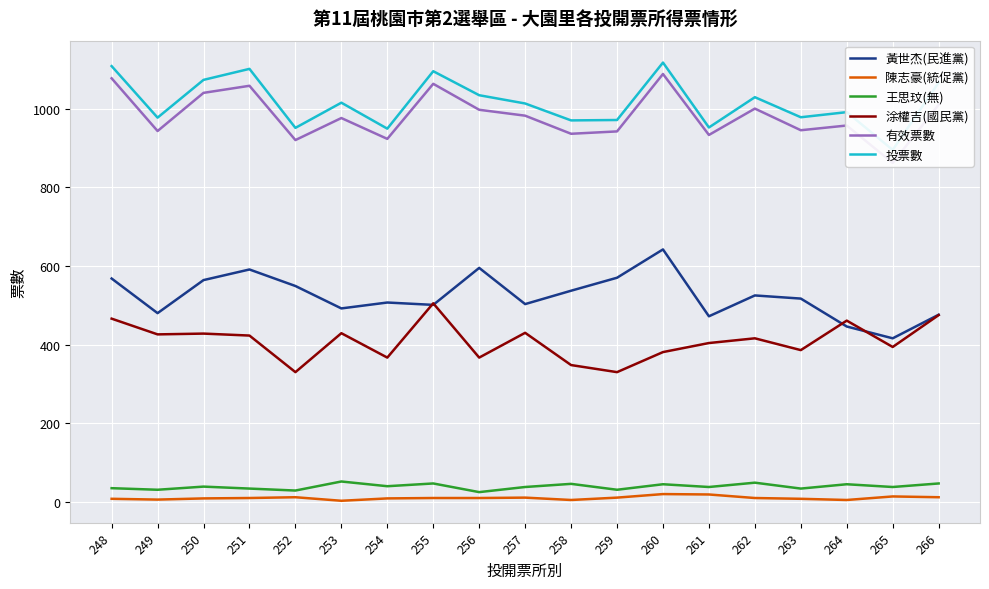

What is the difference between the 涂權吉(國民黨) values at 265 and 262?

22